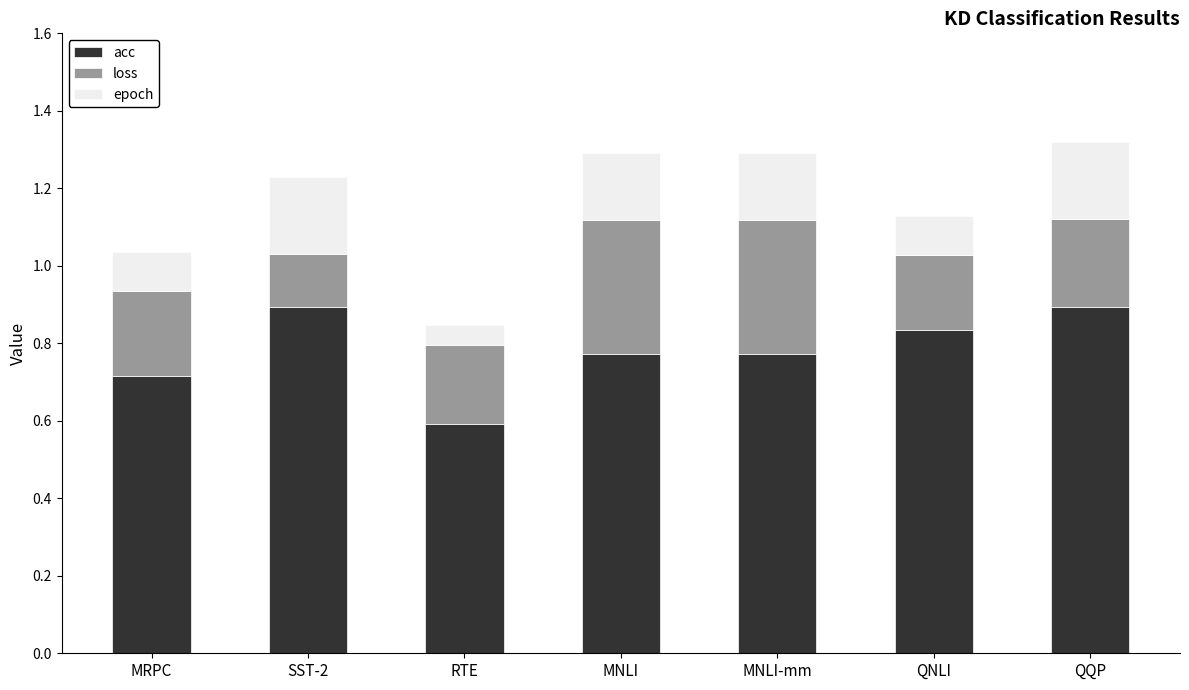

What are all the series names shown in the legend?

acc, loss, epoch